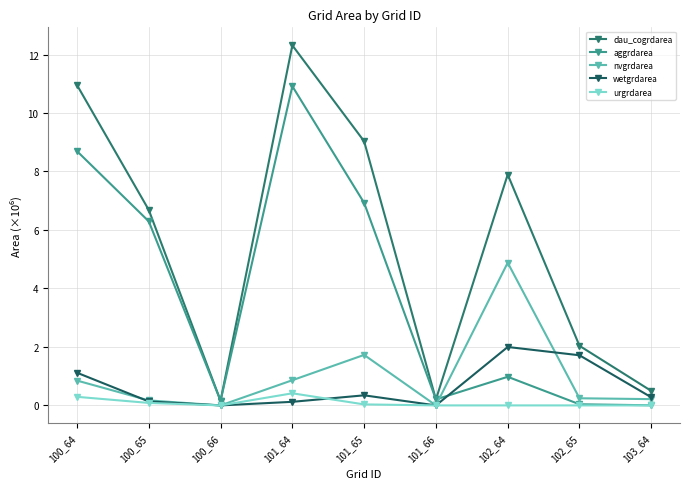

Does the chart have visible grid lines?

Yes